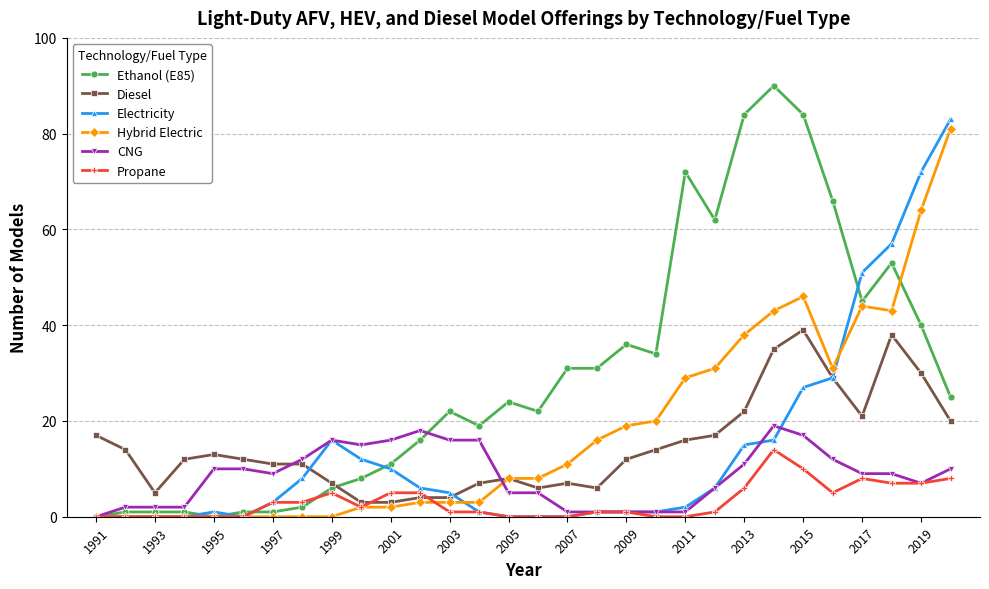

Count the number of data series in this chart.

6